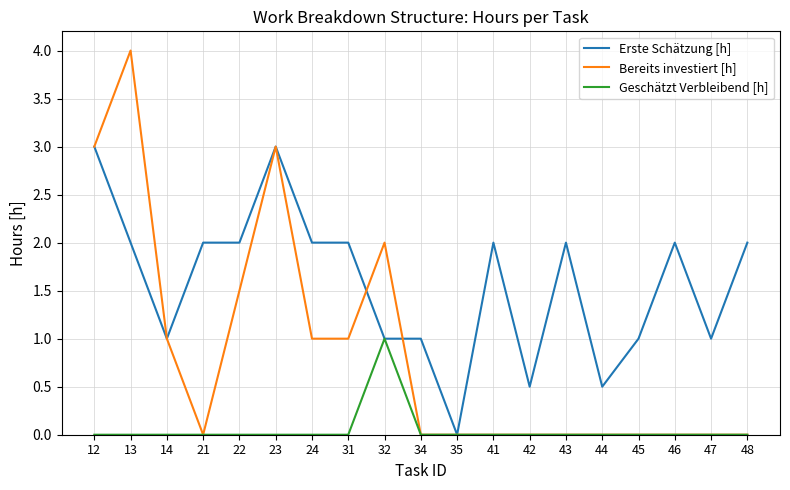

What are all the series names shown in the legend?

Erste Schätzung [h], Bereits investiert [h], Geschätzt Verbleibend [h]